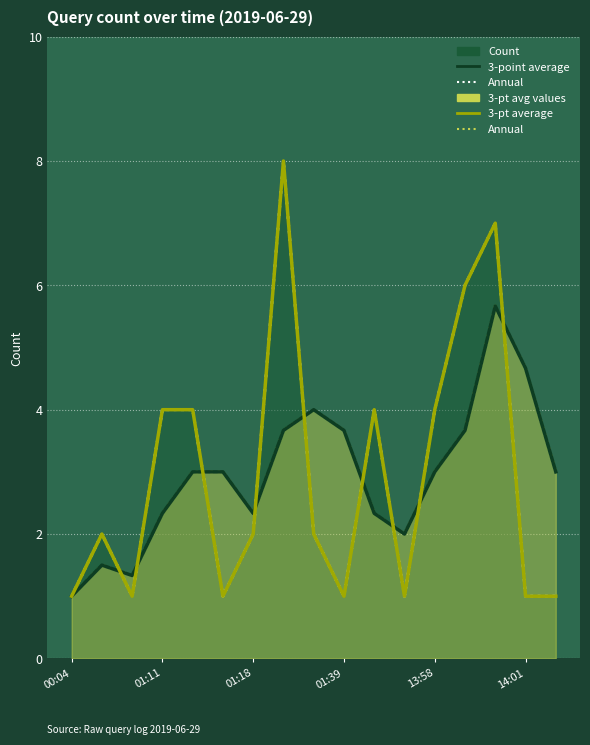

What is the difference between the second highest and second lowest values in the Annual (3-pt avg) series?

3.3